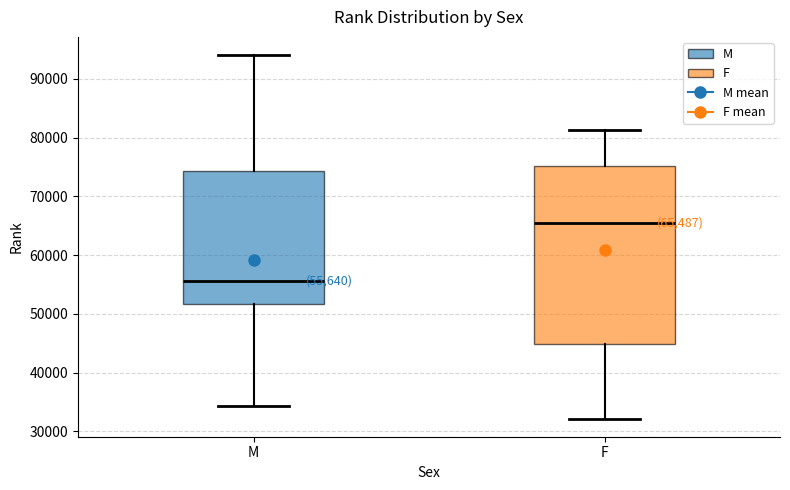

Which box's median line is the lowest?

M